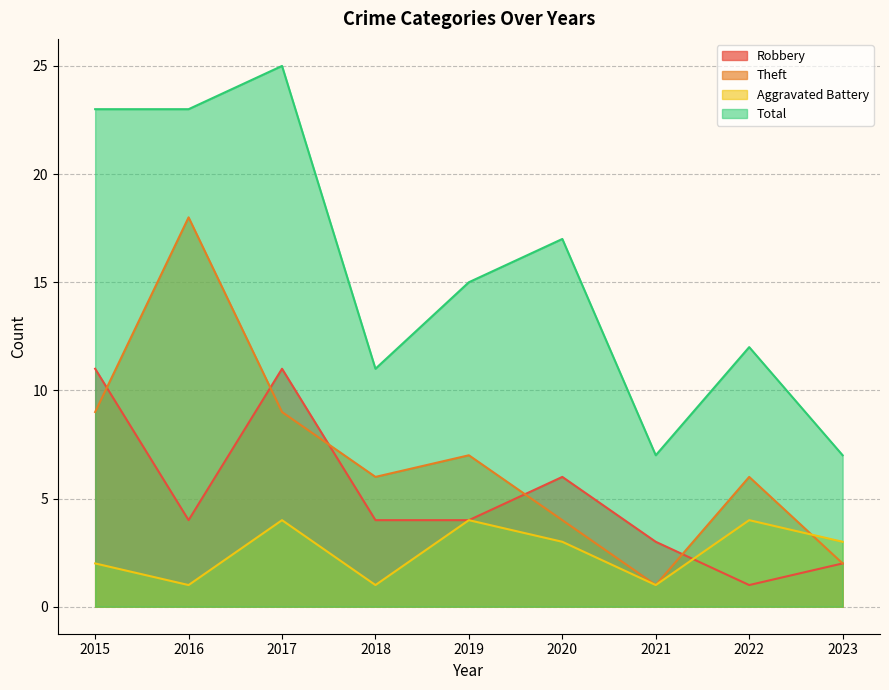

True or false: Total has a value of 11 at 2018.

True